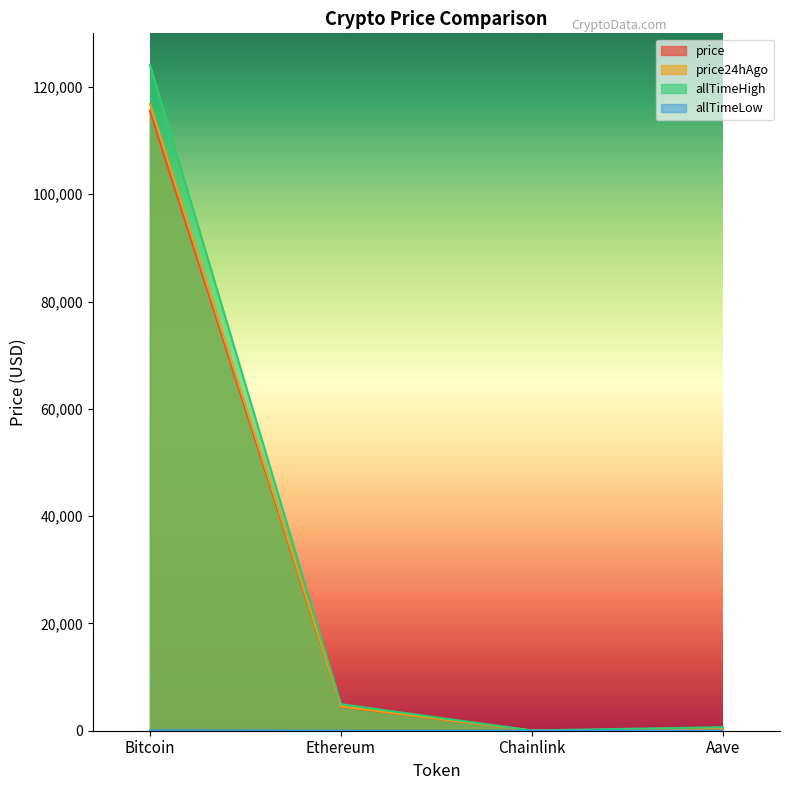

True or false: allTimeLow and price intersect in this chart.

False